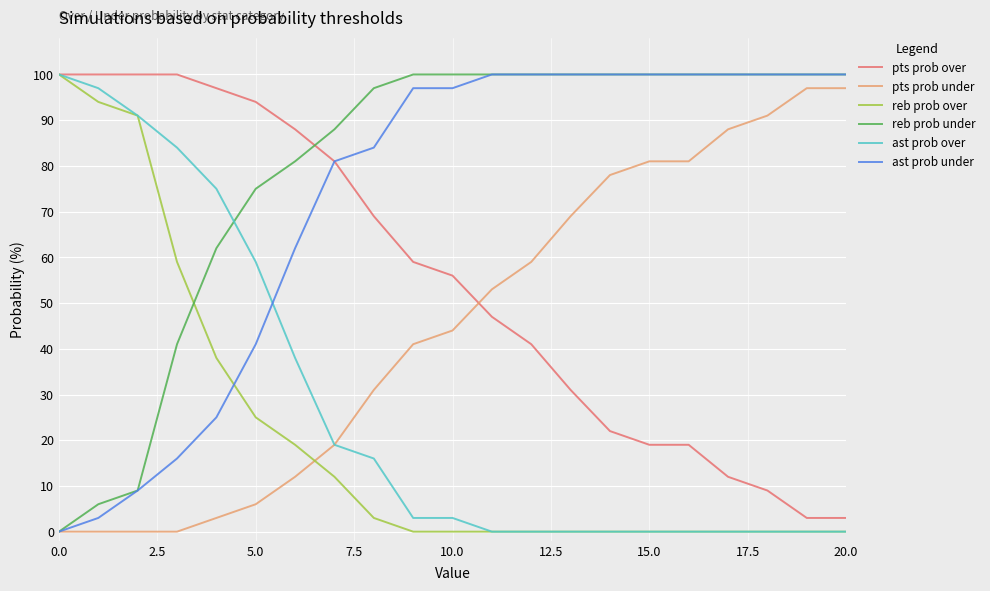

How many intersections are there between ast prob over and reb prob under?

1